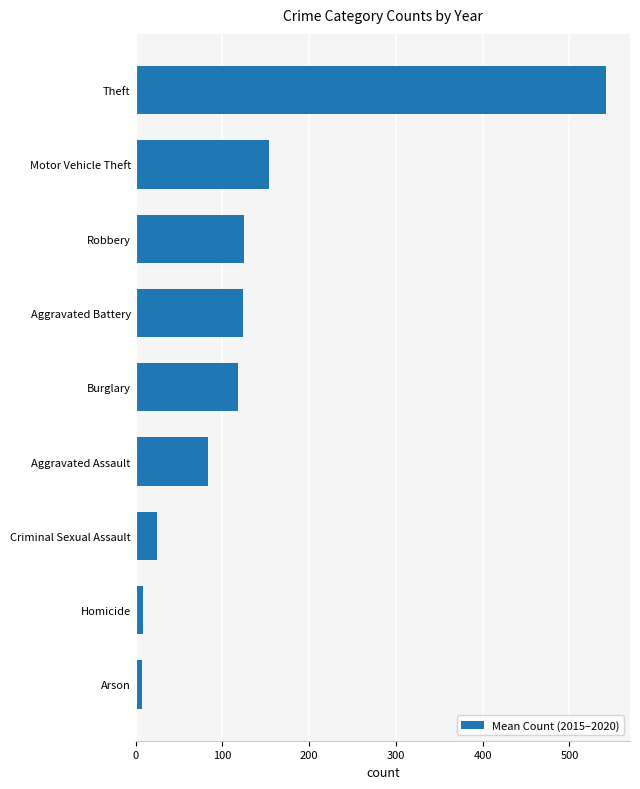

Count the number of data series in this chart.

1